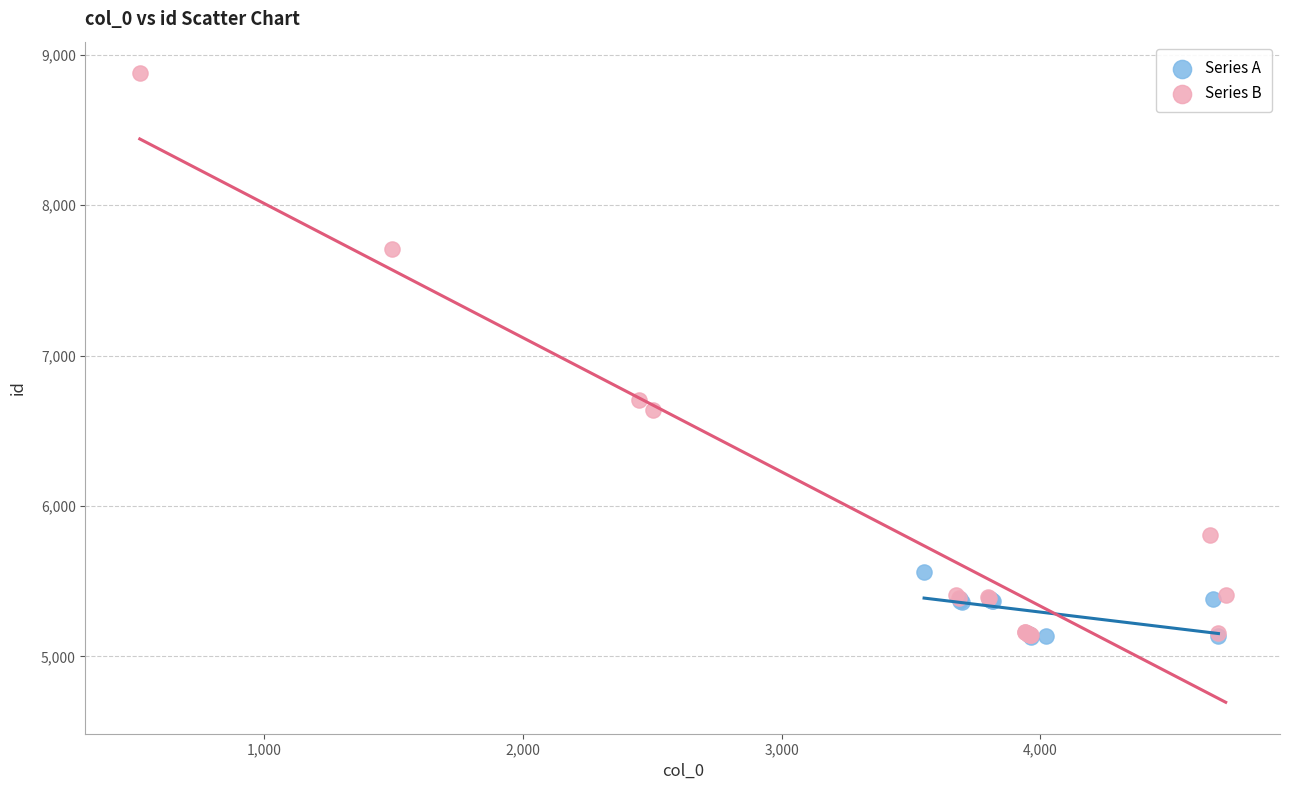

Which series has the widest spread of Y values?

Series B